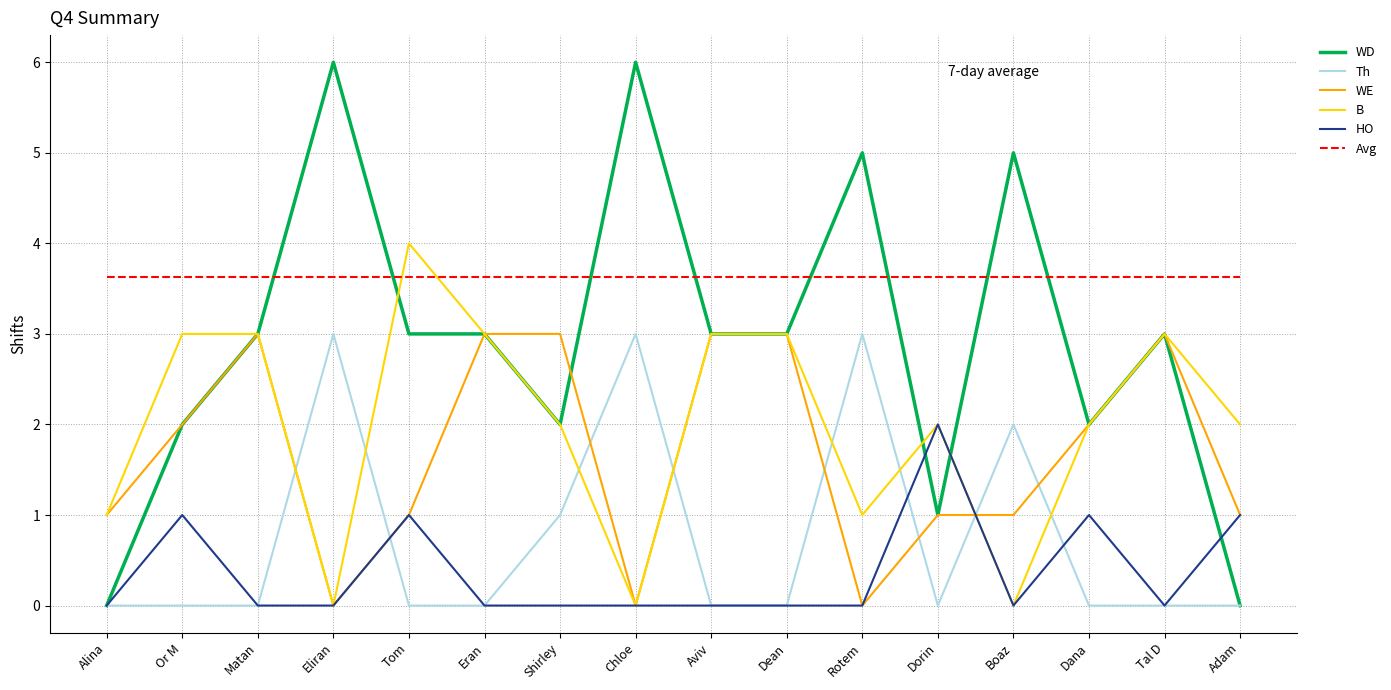

True or false: HO has more than 0 points higher than both neighbors.

True